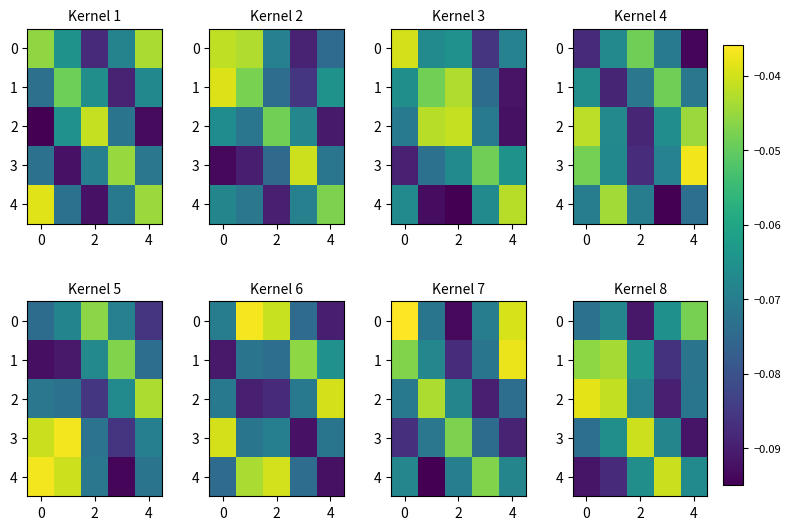

Which series has the largest total across all categories?

2